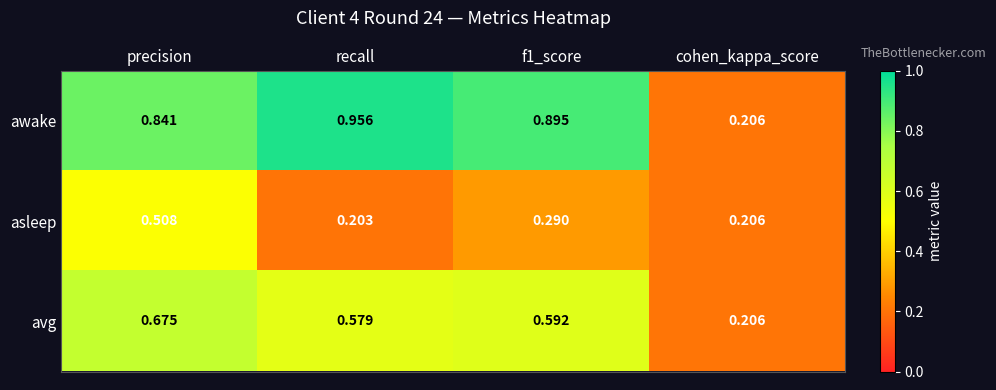

List the series in order of their overall mean, lowest first.

asleep, avg, awake